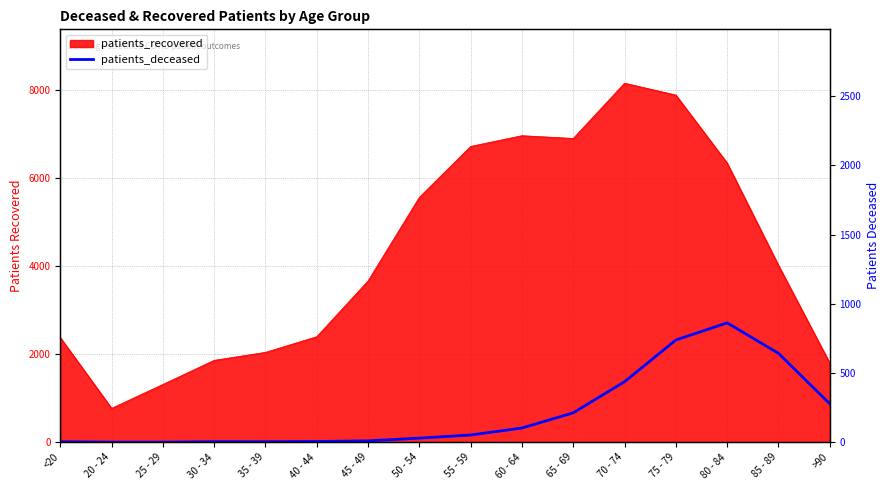

How many lines are shown in the chart?

1